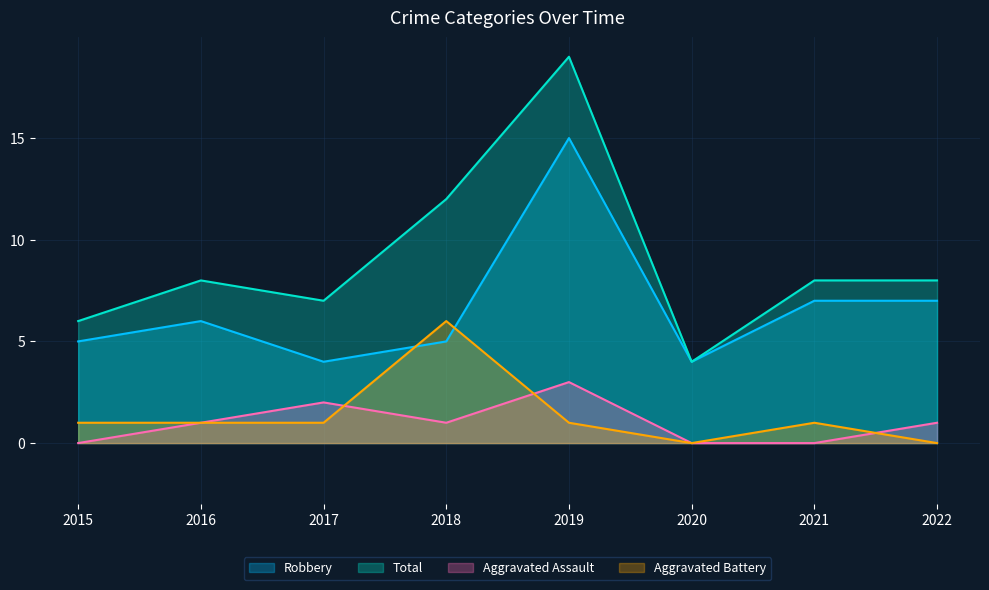

The Aggravated Battery series shows 0 at 2020. True or false?

True